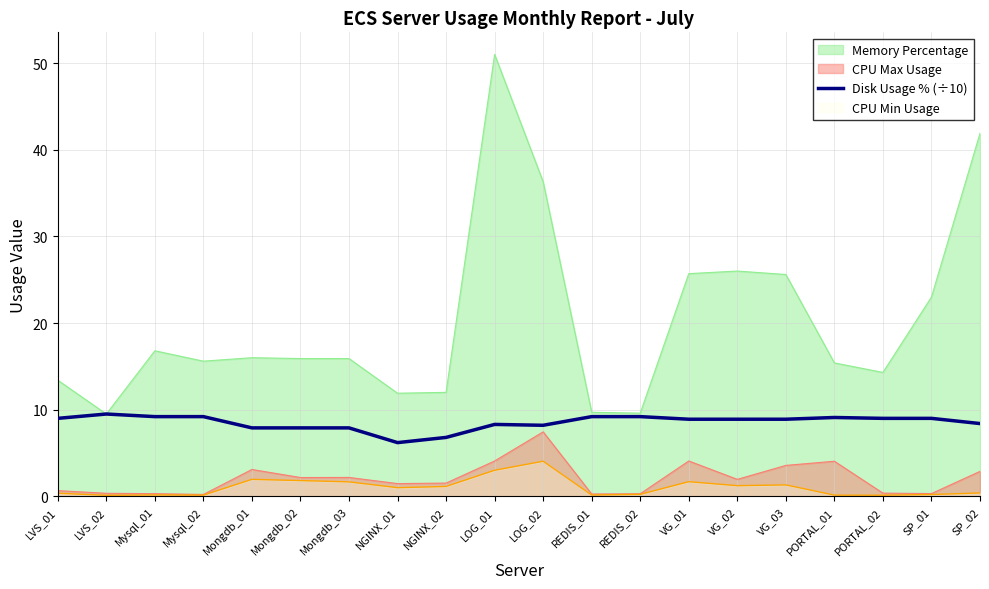

At which label does the data first exceed 8?

LVS_01